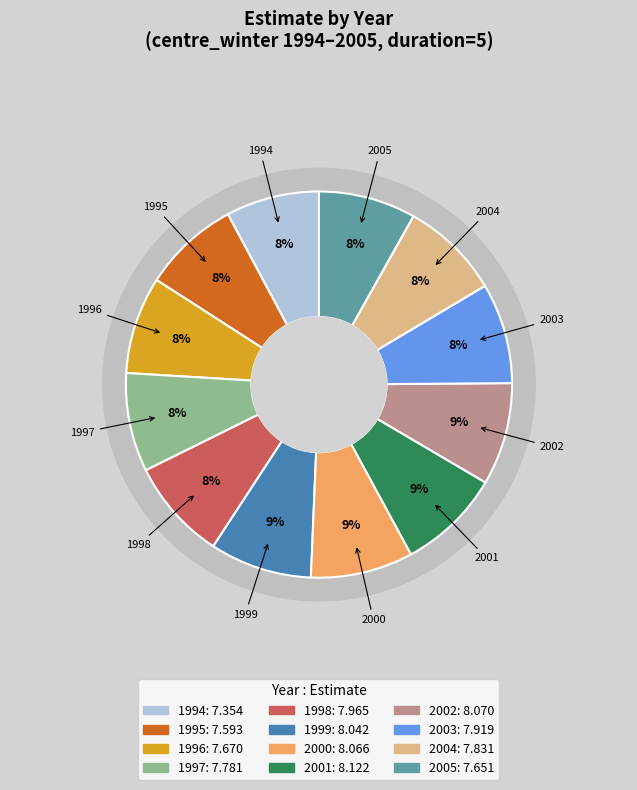

Between 1998 and 2004, which is larger?

1998